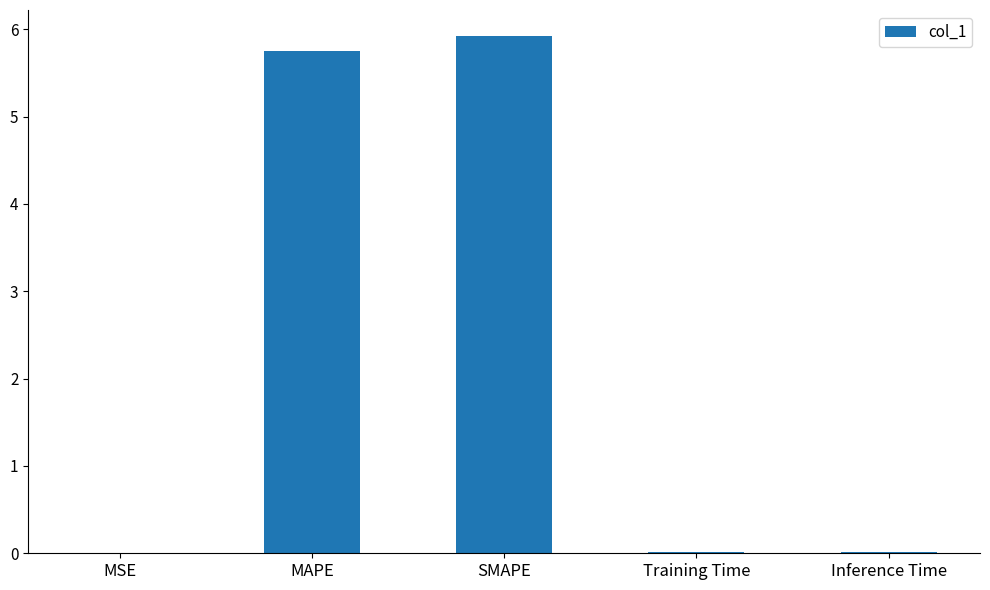

True or false: the data shows 5.9 at SMAPE.

True